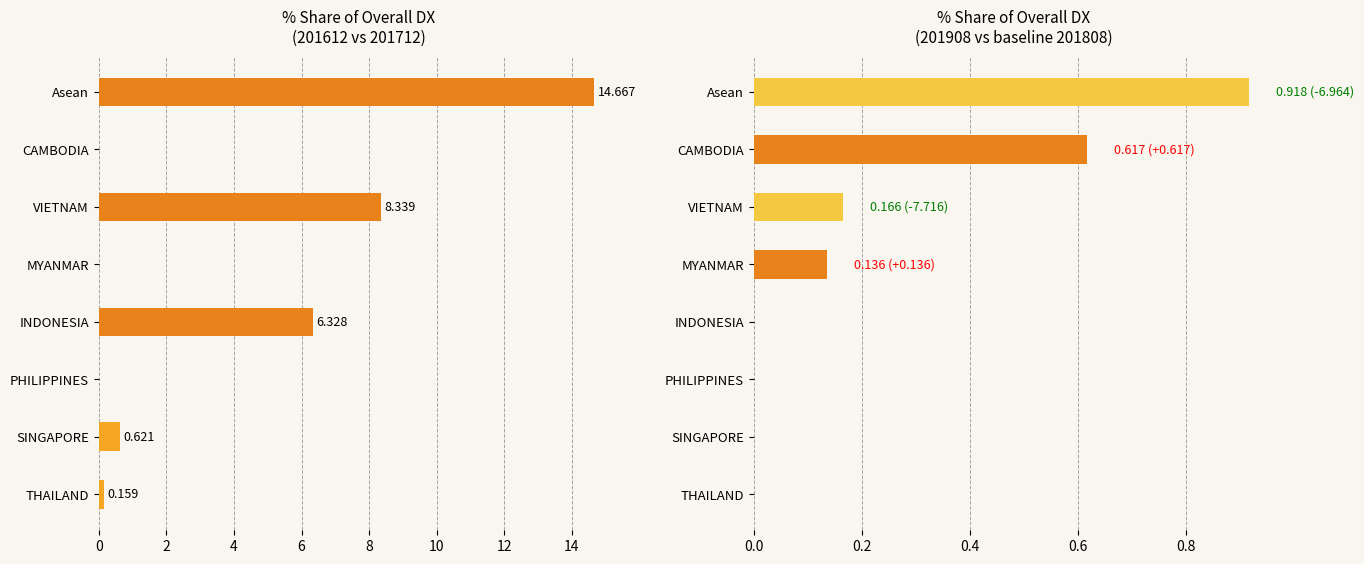

What is the label of the 6th bar from the right?

INDONESIA